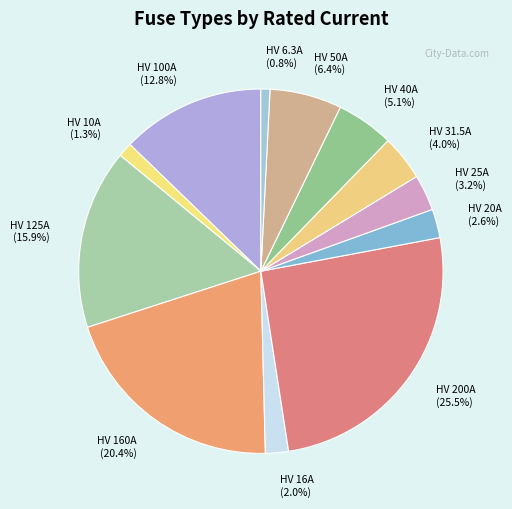

Count the number of slices in the pie.

12